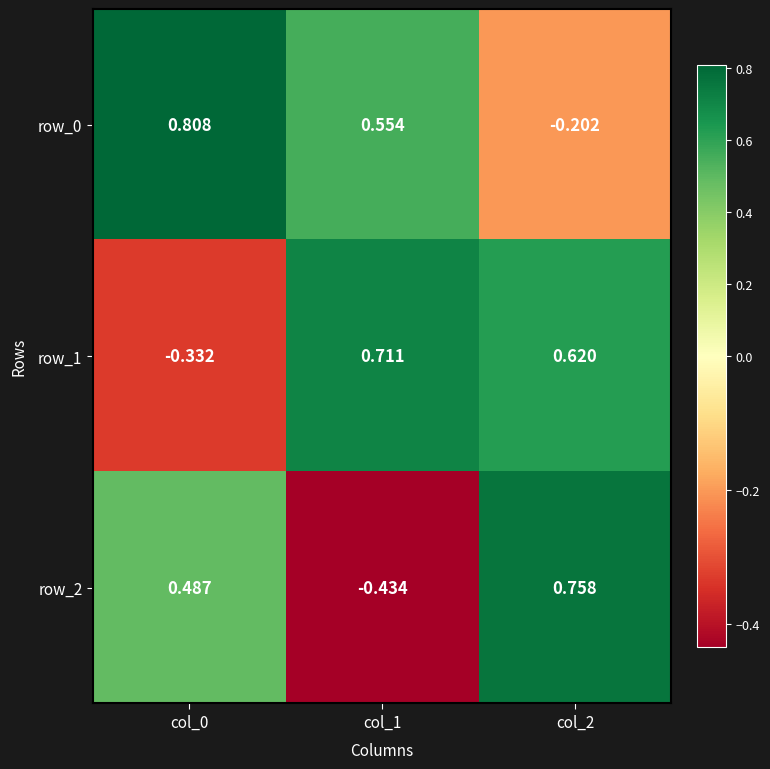

Is the value of row_0 at col_1 greater than the value of row_2 at col_2?

No